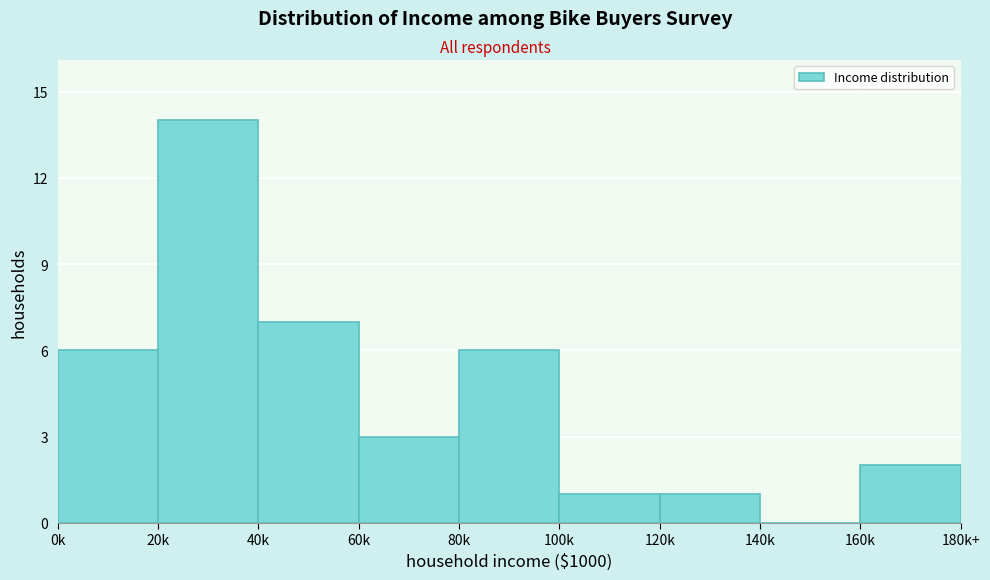

Reading left to right, extract all data points from this chart.

0k=6	20k=14	40k=7	60k=3	80k=6	100k=1	120k=1	140k=0	160k=2